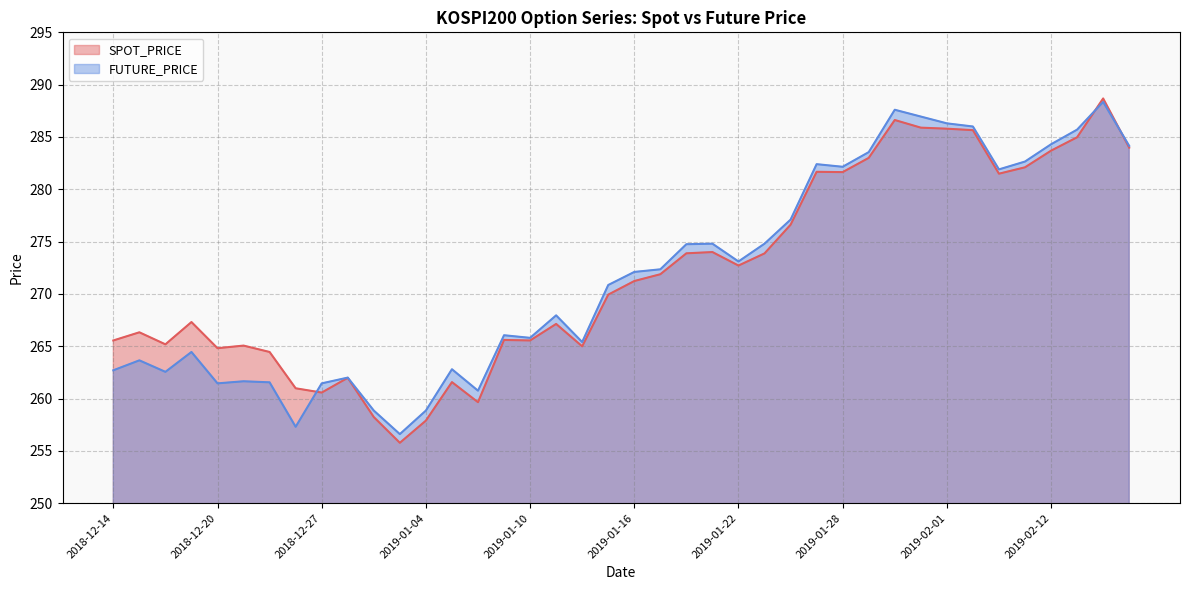

At 2019-01-24, list the series in order from smallest to largest.

SPOT_PRICE, FUTURE_PRICE